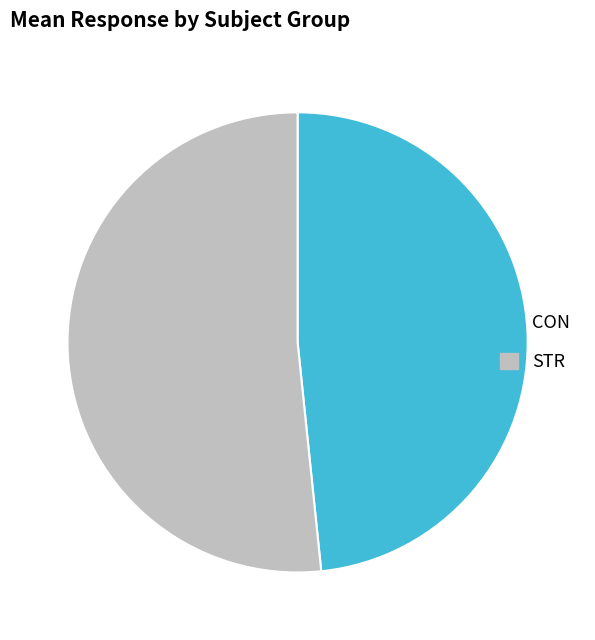

Which slice represents more than half of the pie?

STR